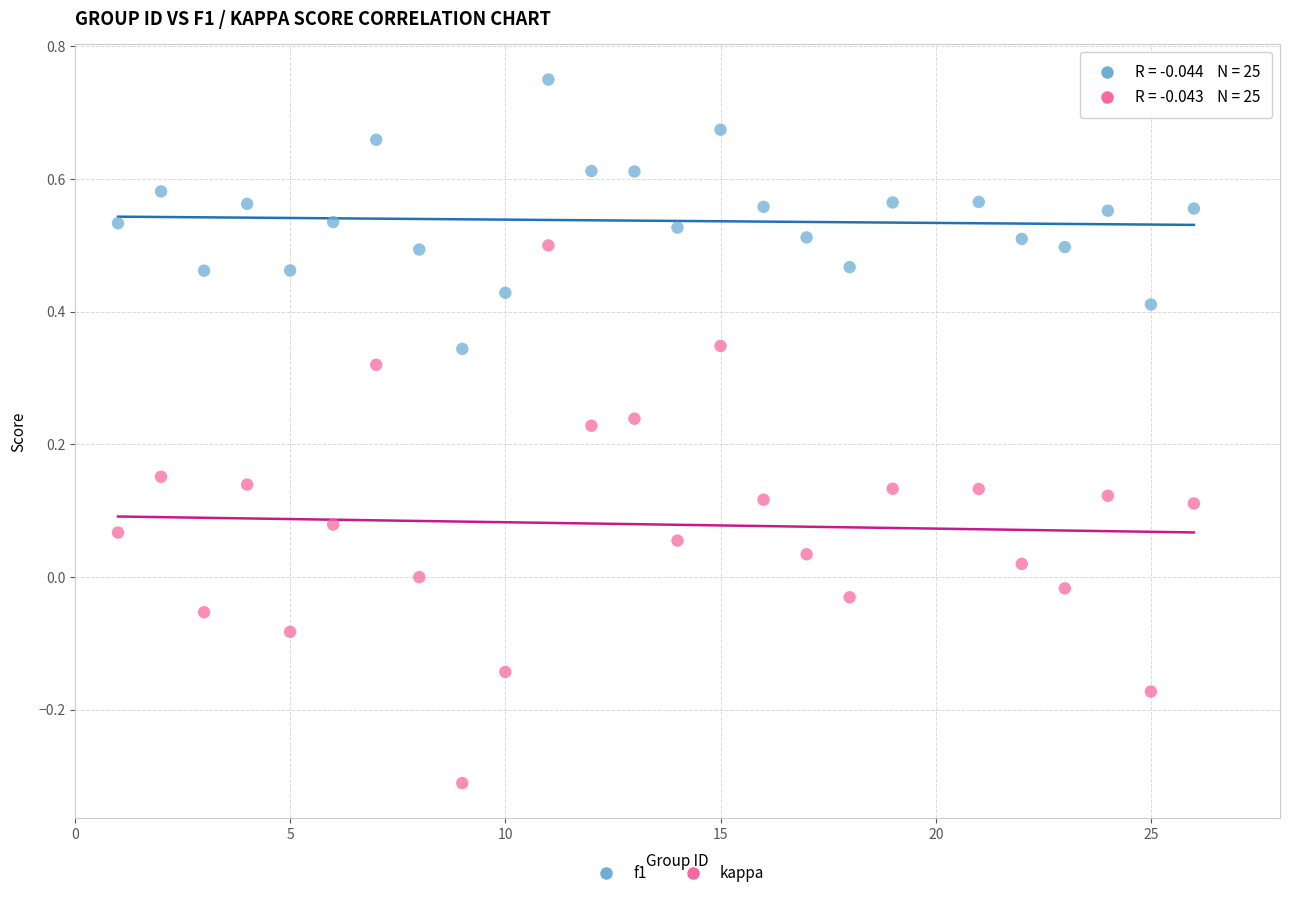

Which series has the largest Y range (max minus min)?

kappa